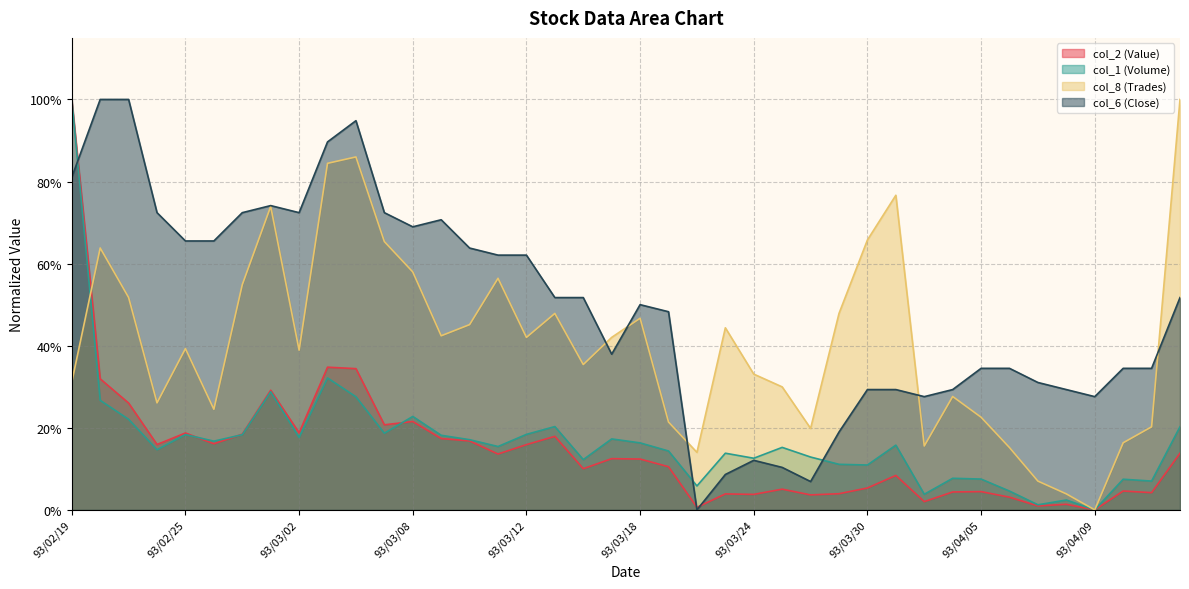

What is the total value across all series at 93/02/27?

1.6